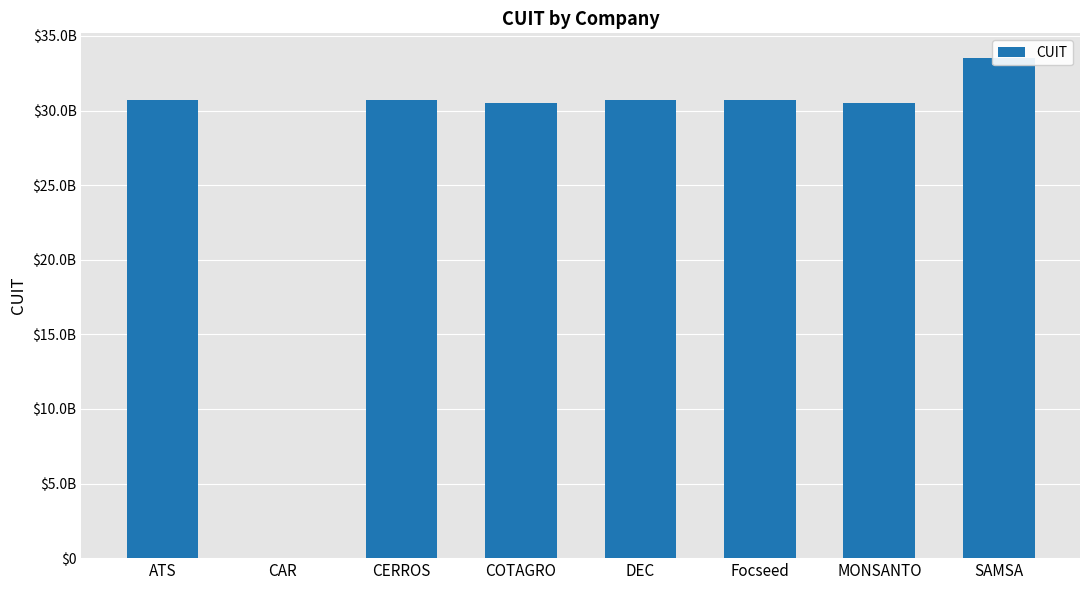

Rank the categories by value from lowest to highest.

CAR, MONSANTO, COTAGRO, ATS, CERROS, Focseed, DEC, SAMSA